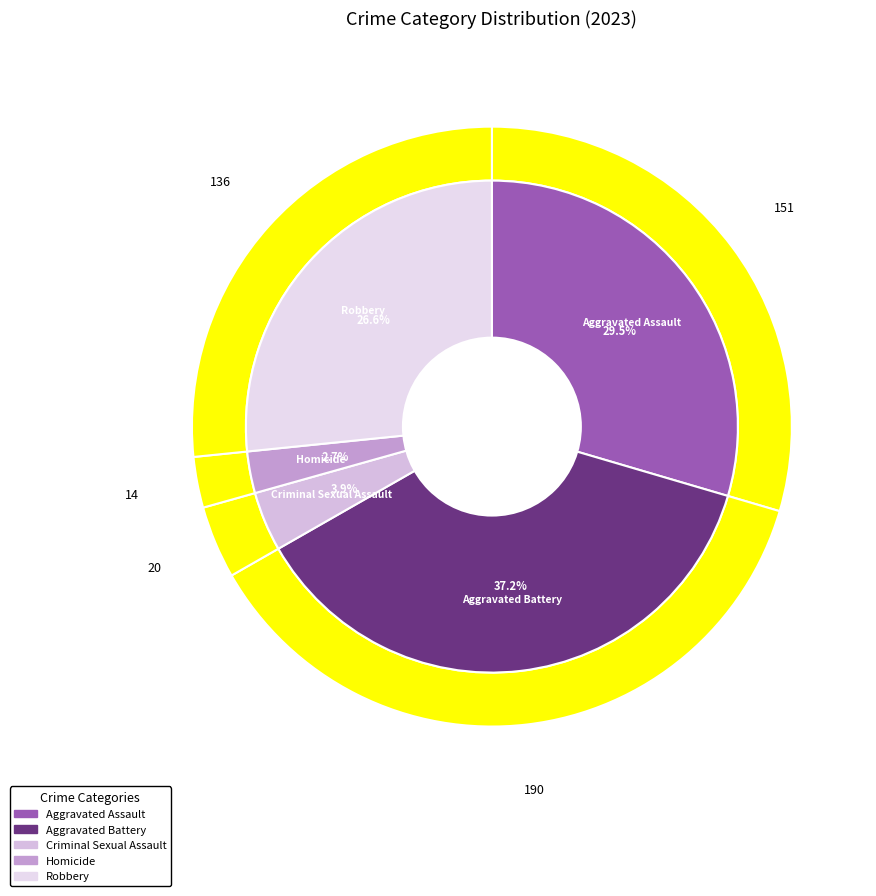

How many segments does this pie chart have?

5